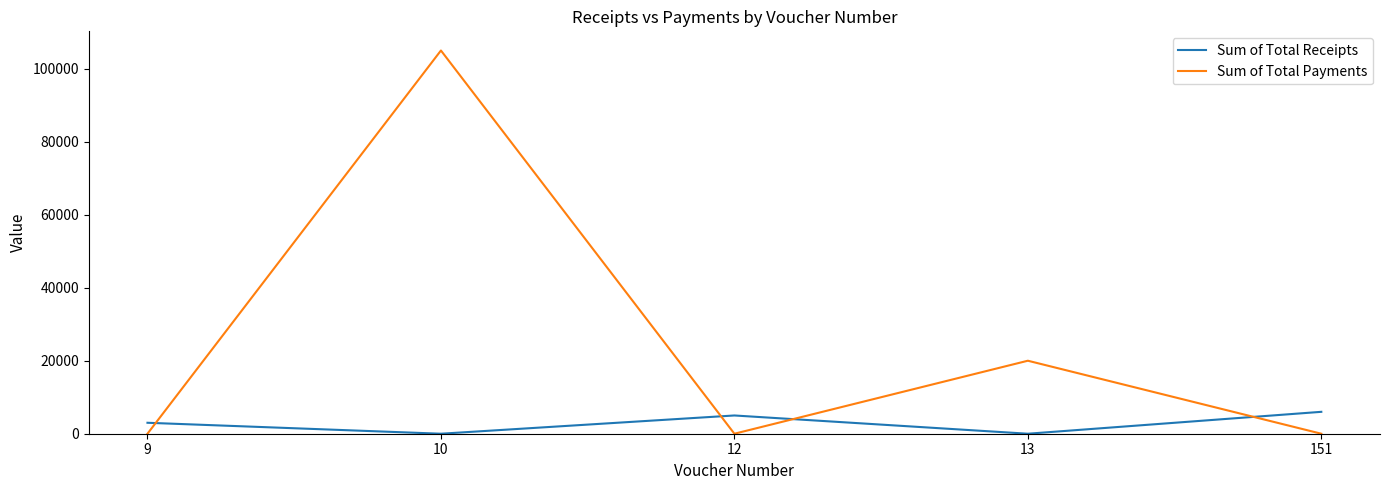

At which label does Sum of Total Receipts reach its peak?

151